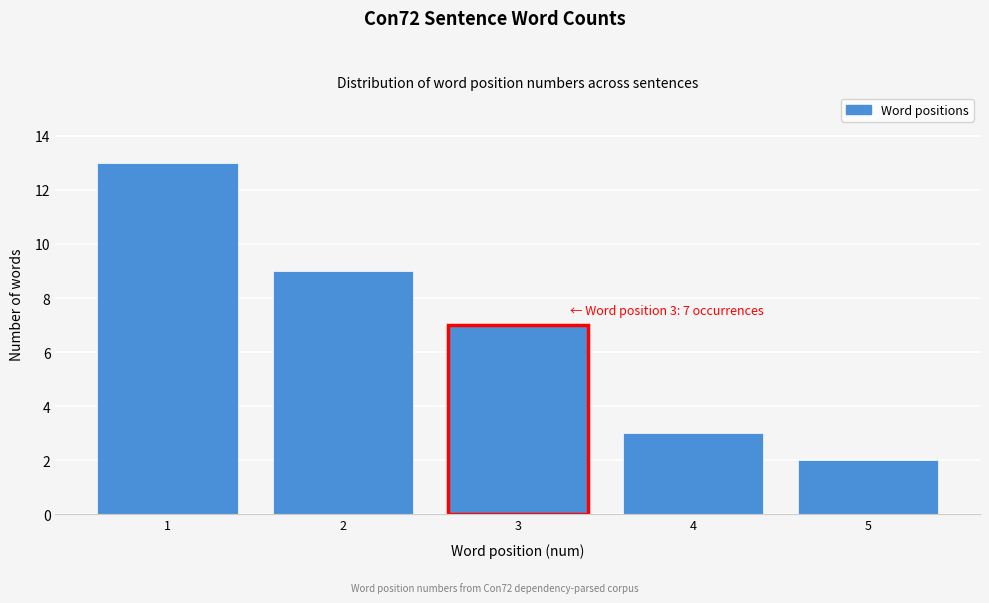

Reading left to right, extract all data points from this chart.

13	9	7	3	2